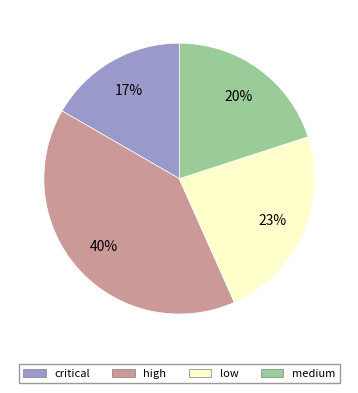

To the nearest percent, what is the difference between the medium and critical slice percentages?

3%